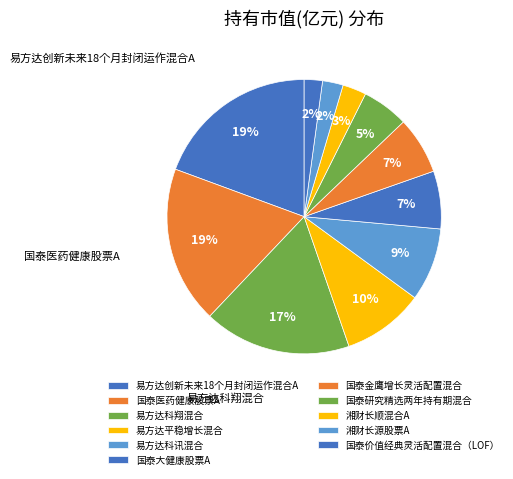

To the nearest percent, what is the difference between the largest and smallest slice percentages?

17%